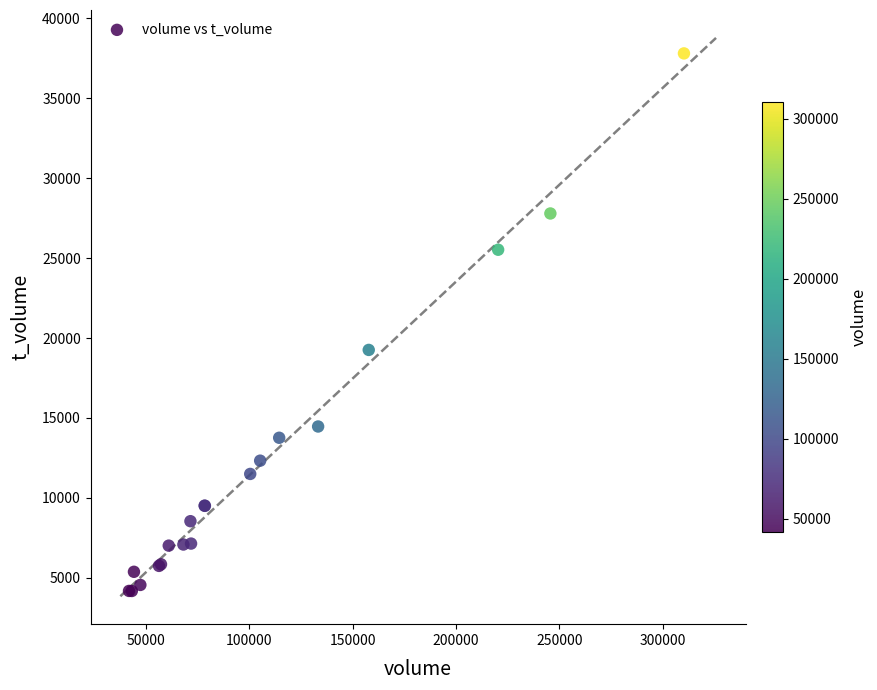

What Y value in the scatter plot is closest to 20993?

19258